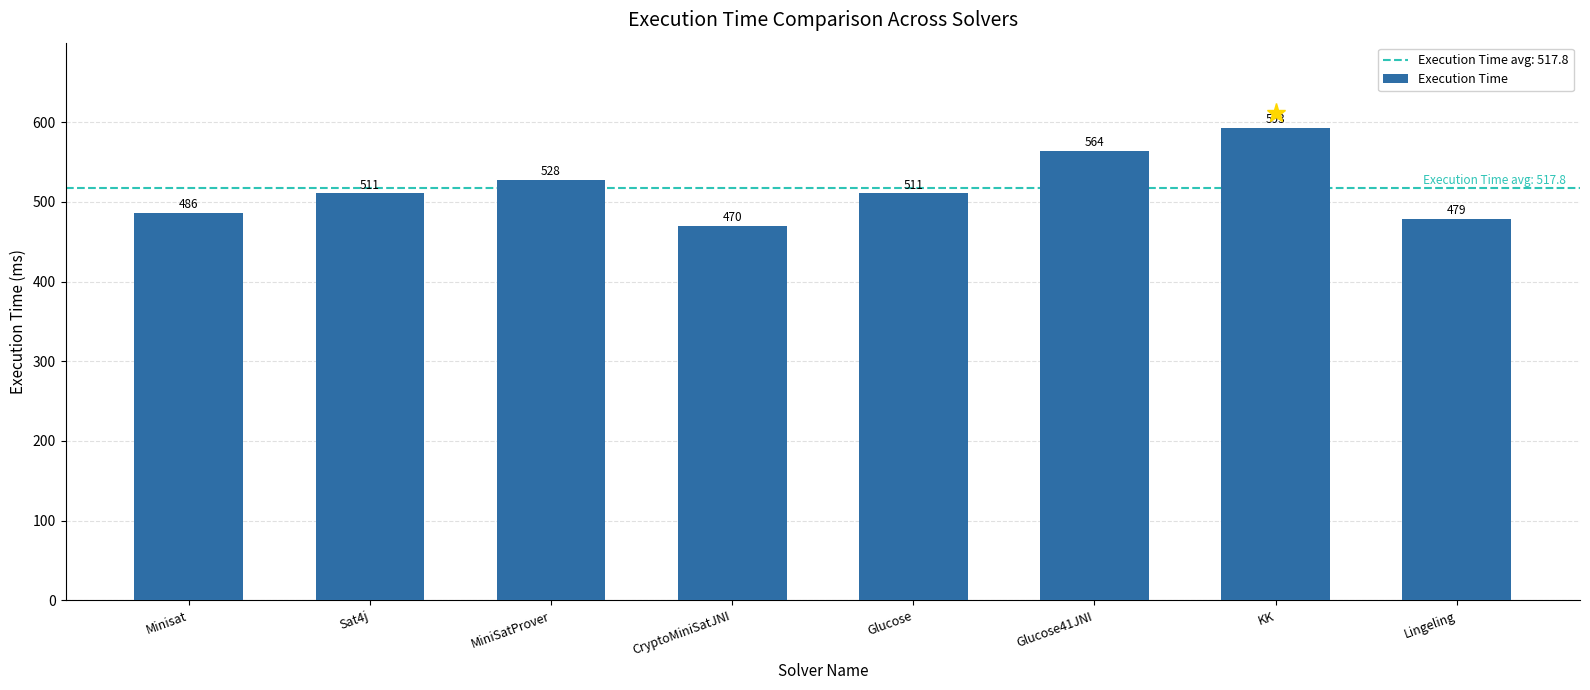

How many data points are less than 511?

3